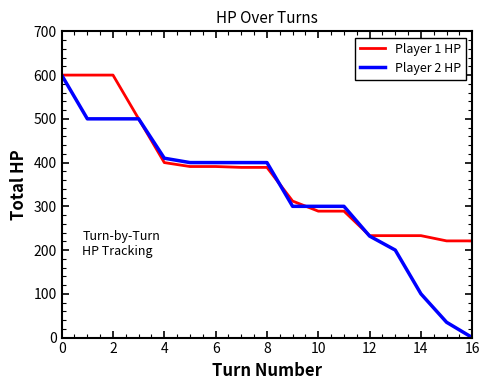

Which series has the widest spread of values?

Player 2 HP